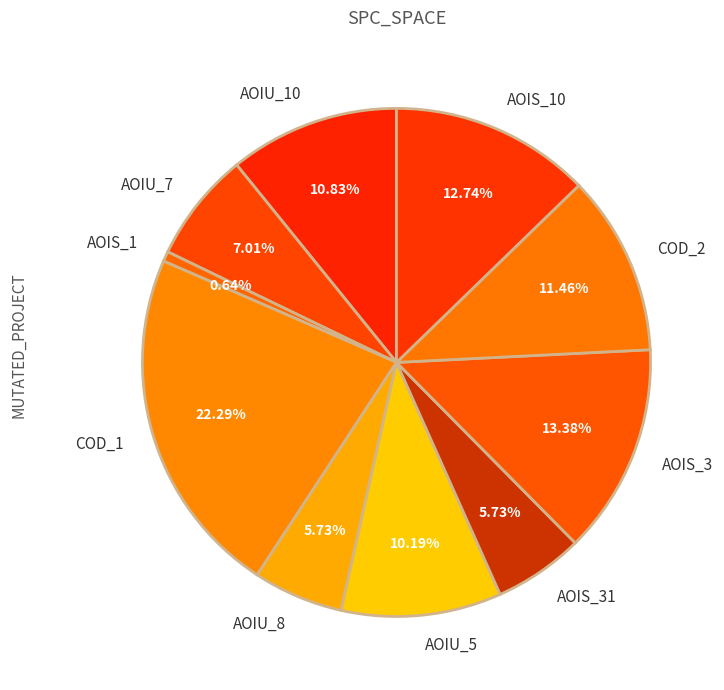

Does any single category account for the majority?

No